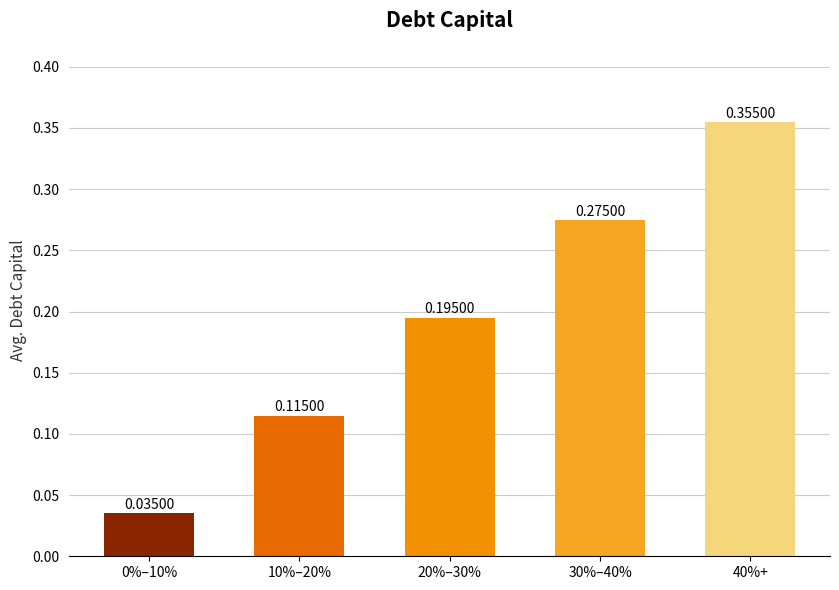

The value at 30%–40% is 0.1. True or false?

False